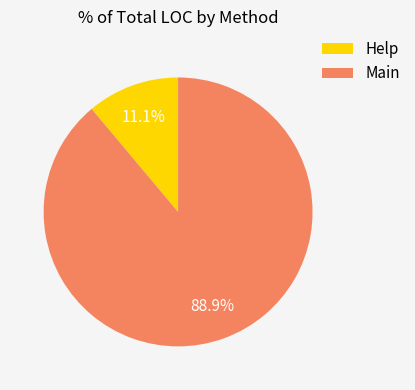

Which slice is the largest?

Main